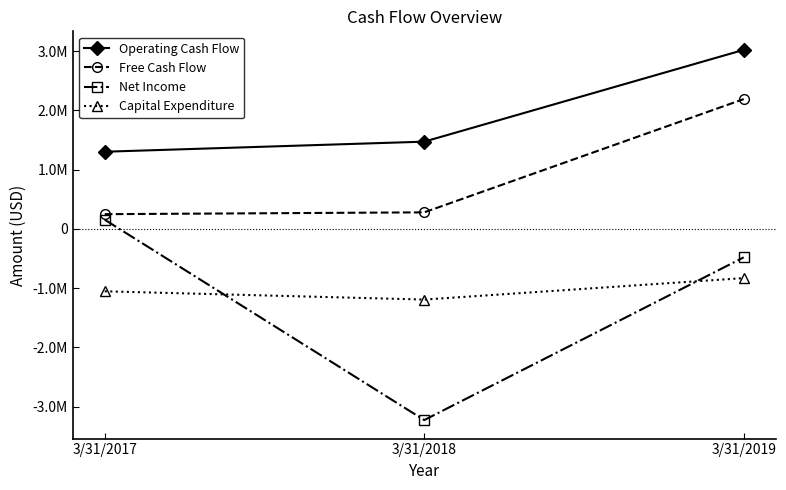

Which series changed the most between 3/31/2017 and 3/31/2019?

Free Cash Flow